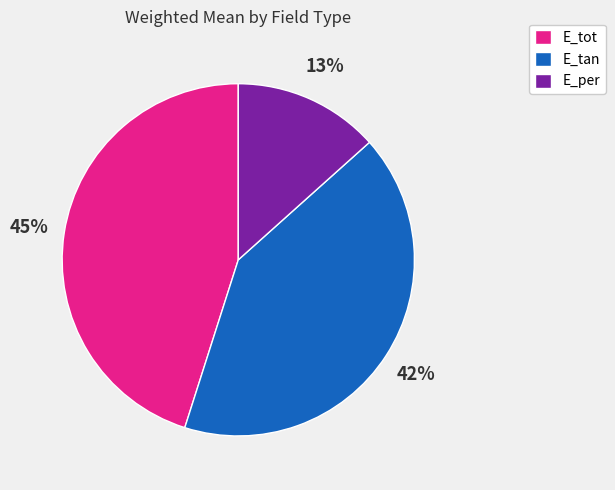

To the nearest percent, what is the average slice percentage?

33%